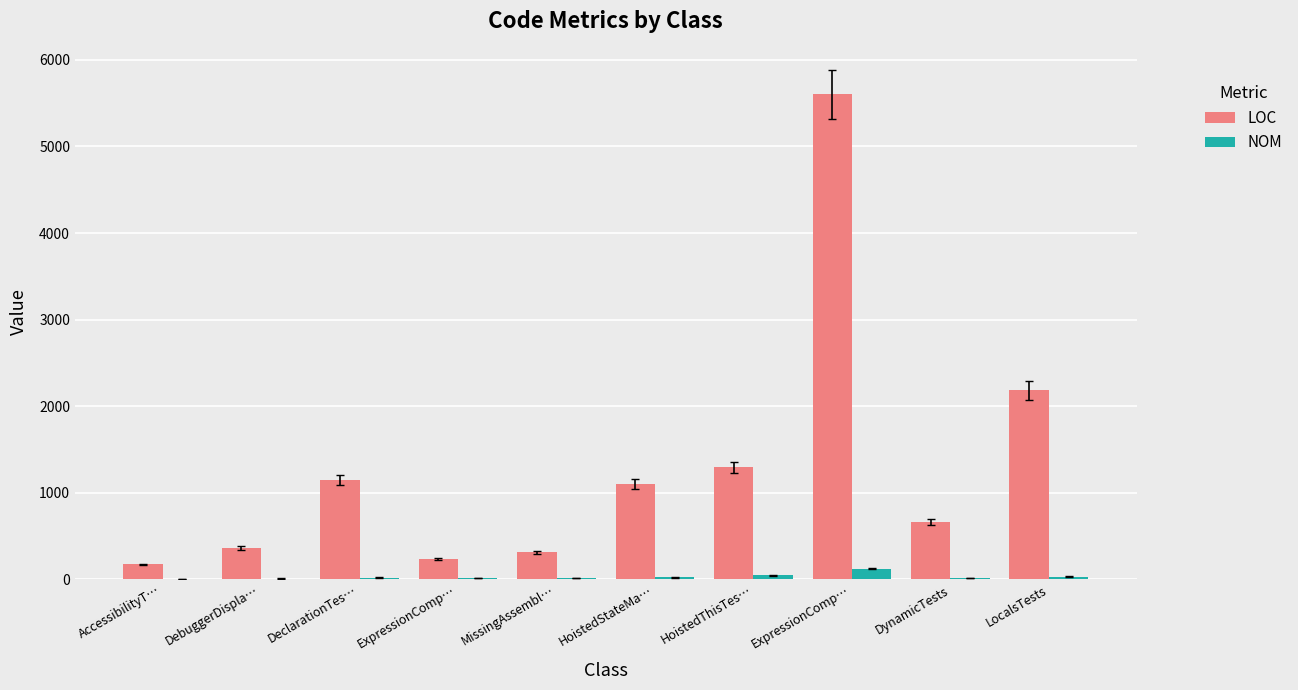

What is the sum of all NOM values?

308